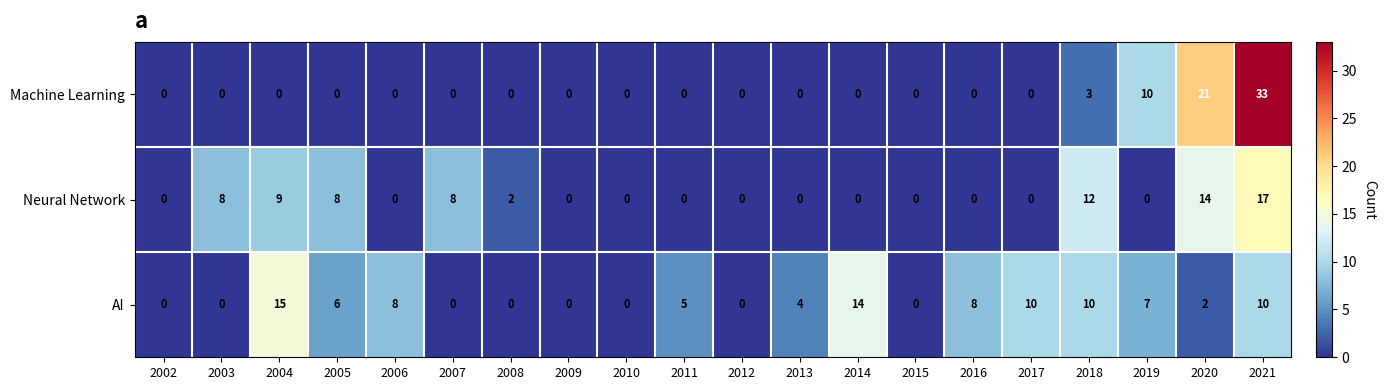

At which category is the sum across all series the highest?

2021